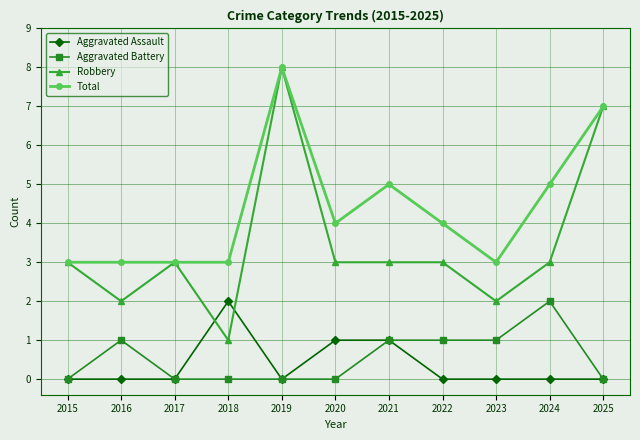

At which category does Robbery reach its first local peak?

2017